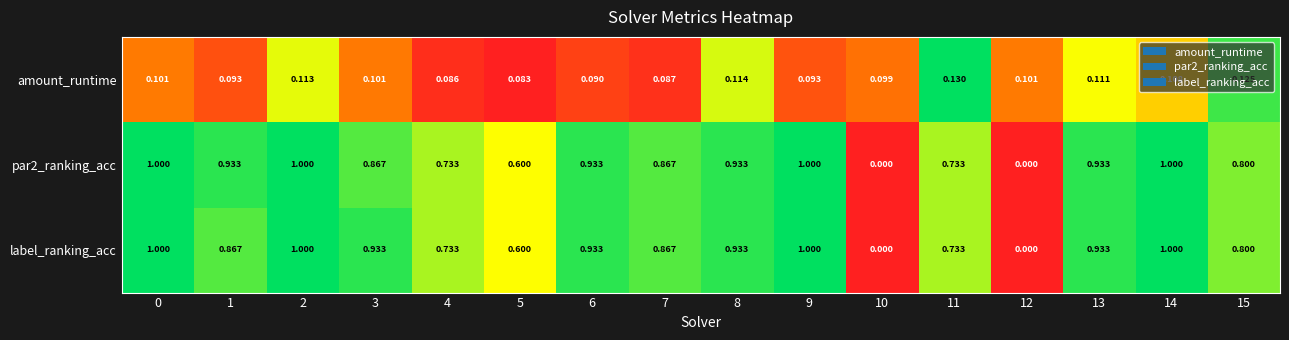

Between 0 and 9, which series saw the biggest shift?

amount_runtime